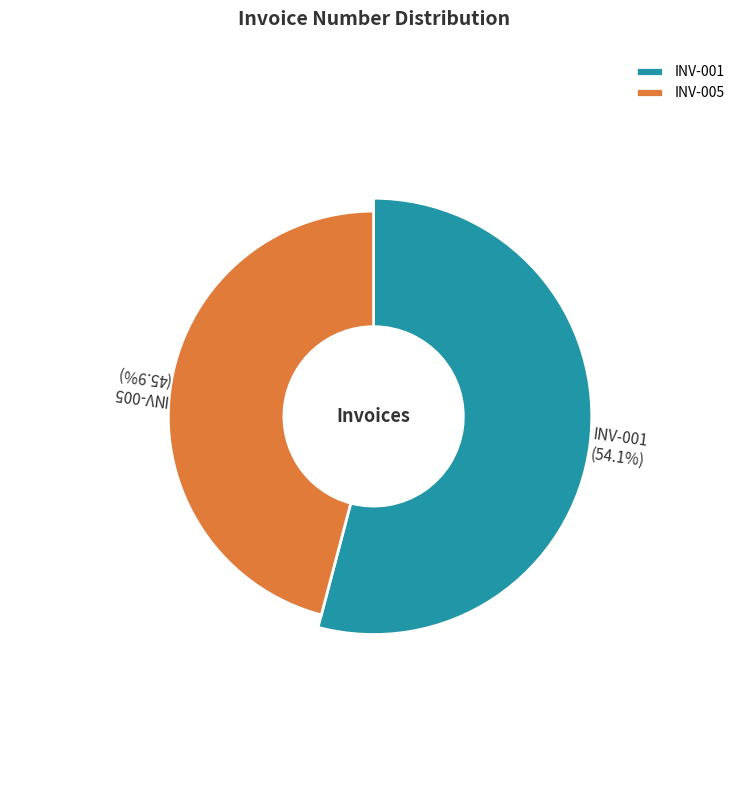

What is the ratio of the value at INV-001 to the value at INV-005?

1.2